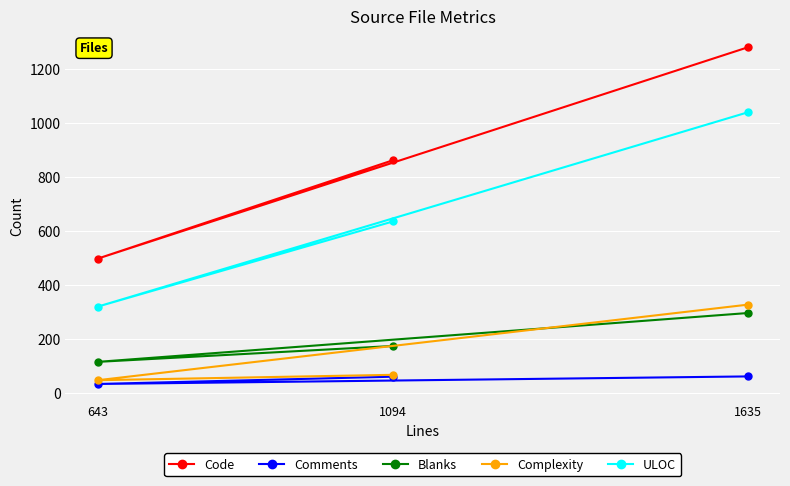

What is the approximate value of ULOC at 1094?

635